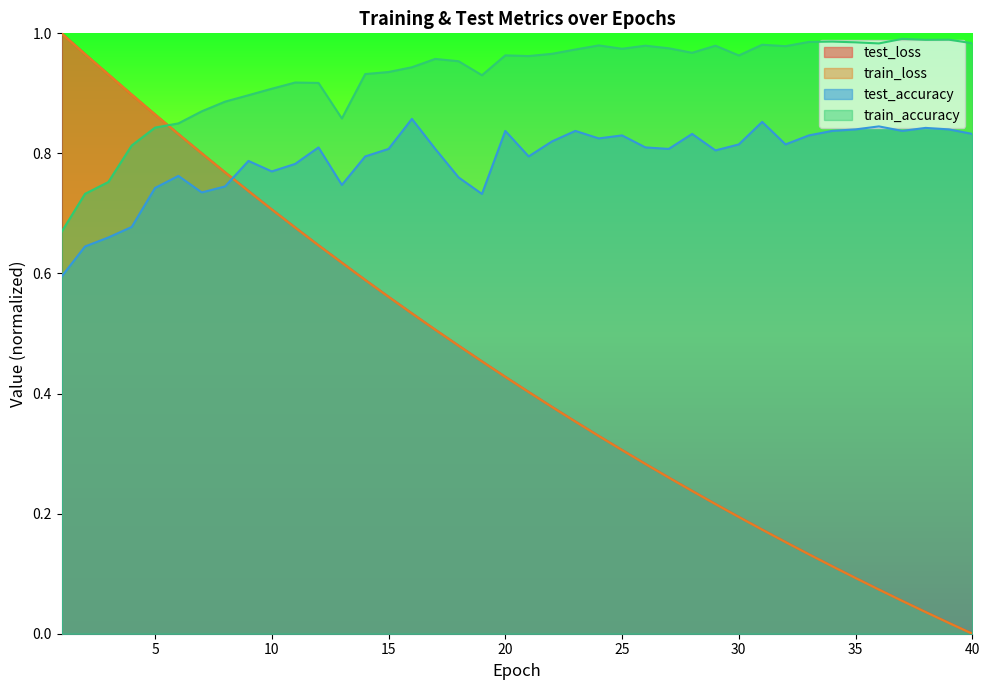

Which series has the widest spread of values?

test_loss